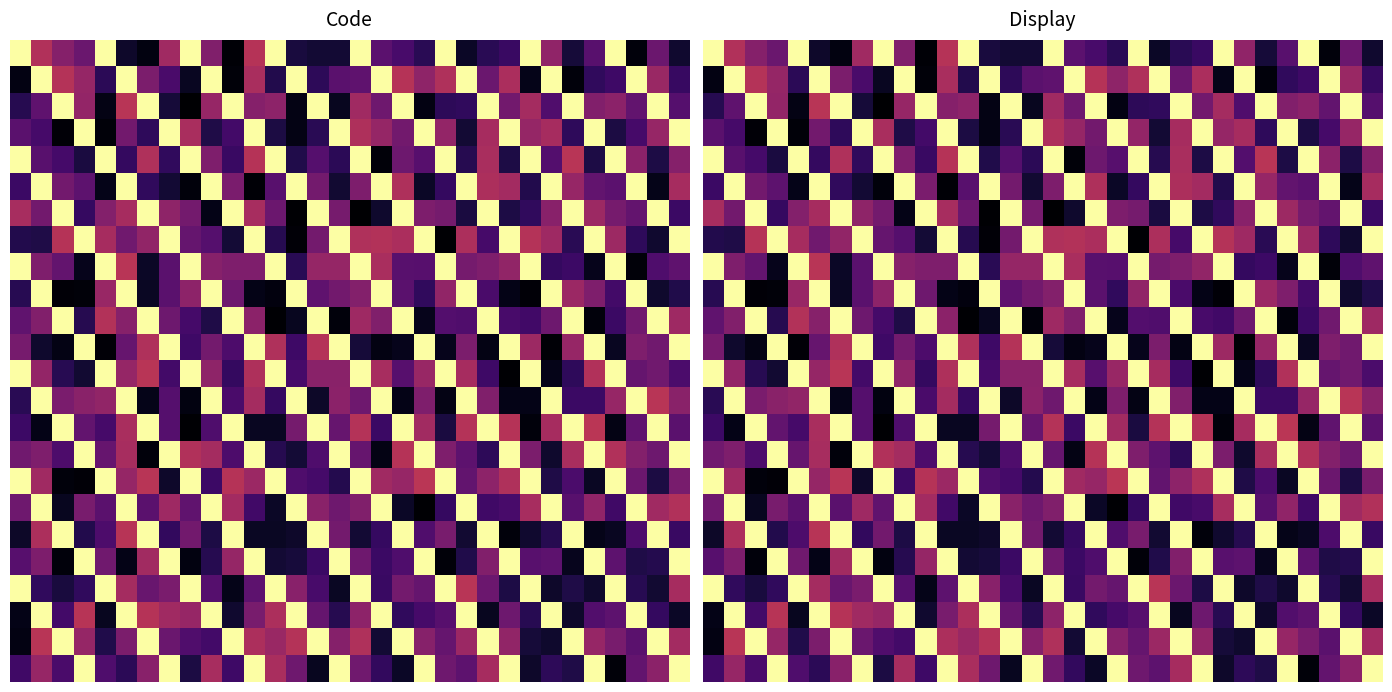

What is the total value across all series at 17?

10.3